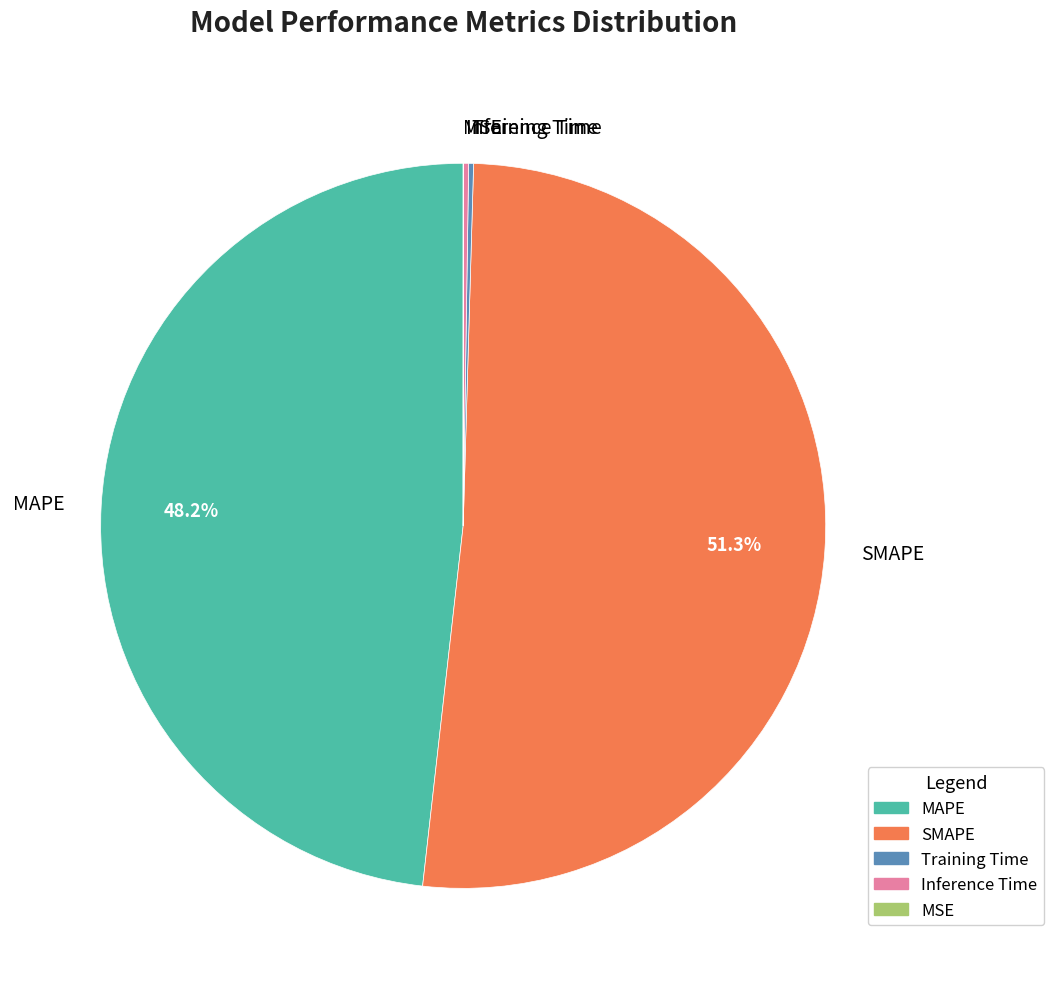

To the nearest percent, what is the average slice percentage?

20%